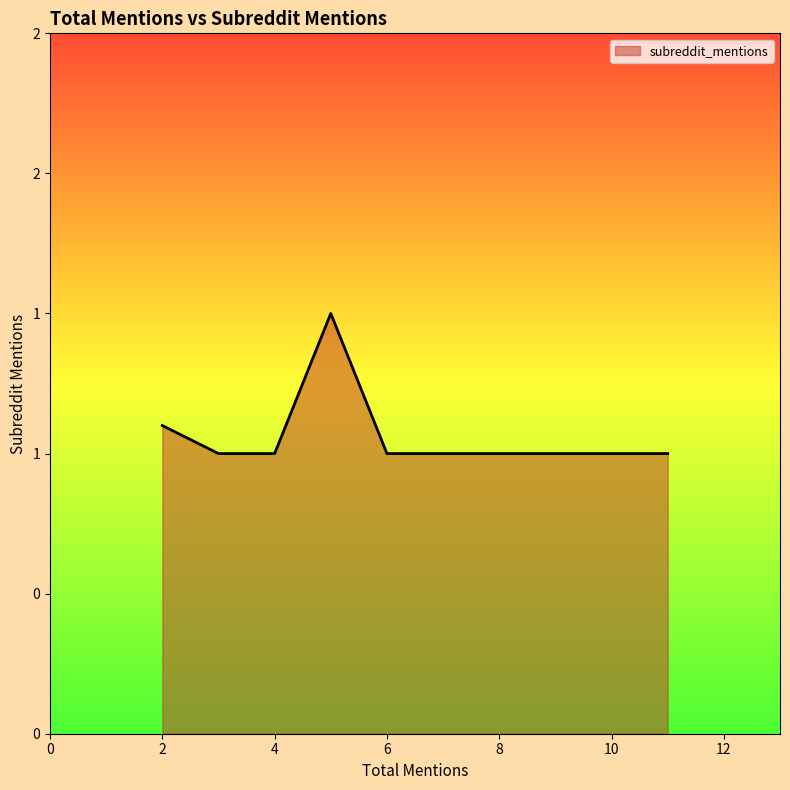

Is this an area chart (filled region under the line)?

Yes